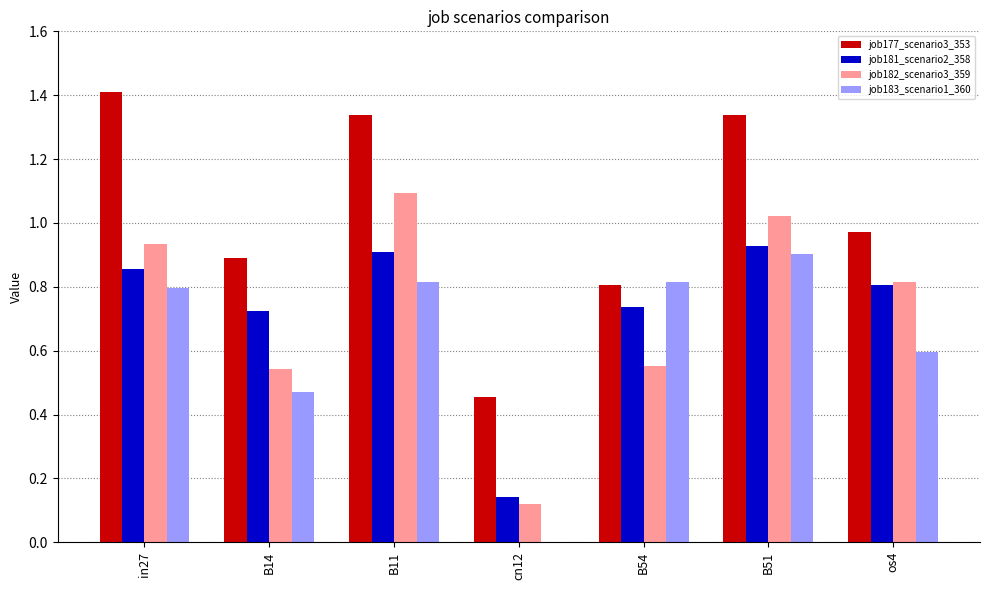

What is the approximate value of job181_scenario2_358 at os4?

0.8